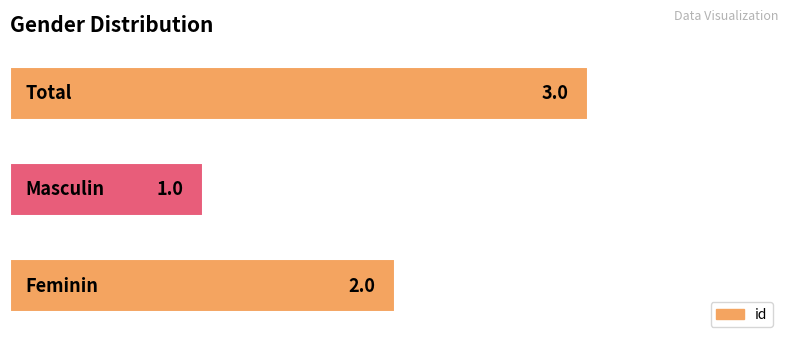

What is the sum of all values?

6